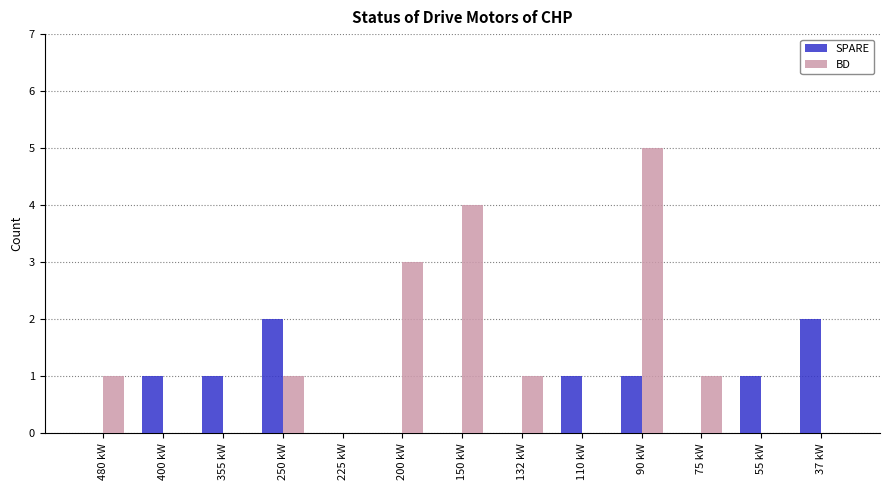

Count the number of categories in the chart.

13